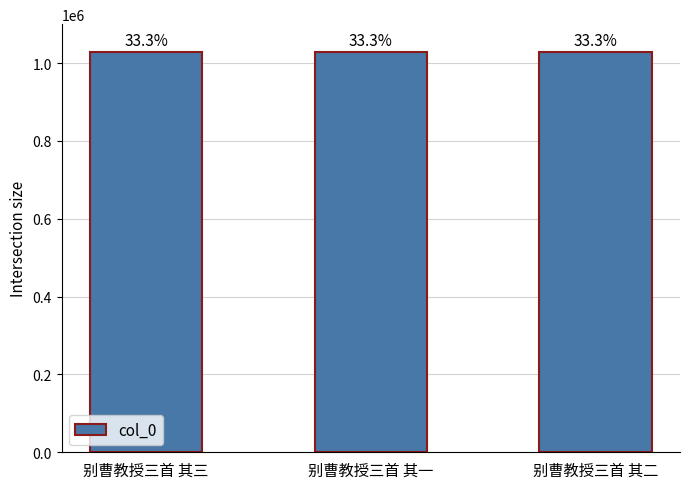

At which category does the chart reach its minimum across all series?

别曹教授三首 其三